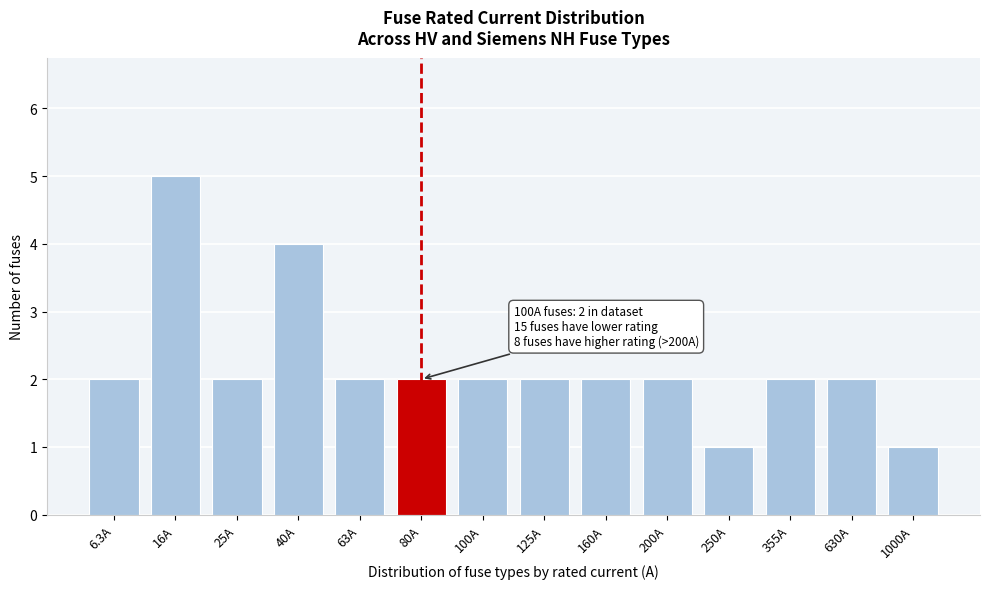

Reading left to right, transcribe all the data shown in this chart.

2	5	2	4	2	2	2	2	2	2	1	2	2	1